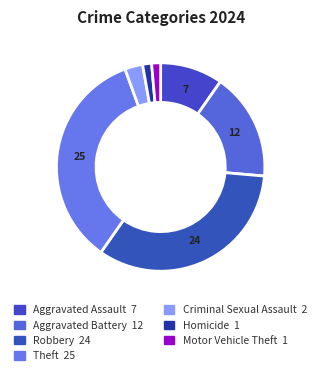

Count the number of slices in the pie.

7